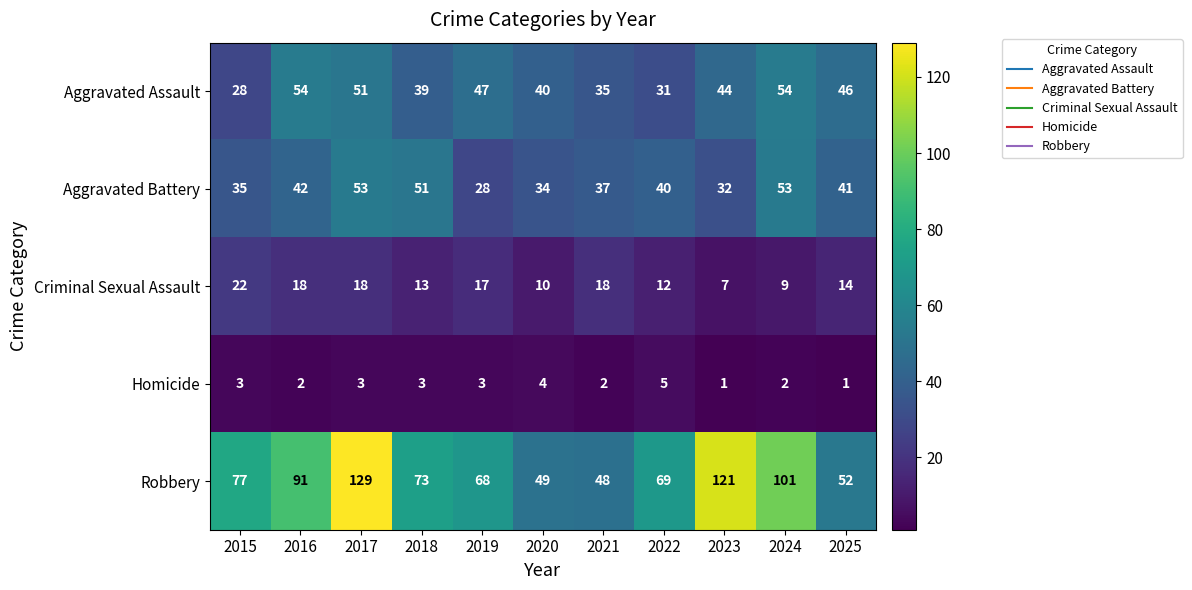

At how many categories does at least one series exceed 51?

9